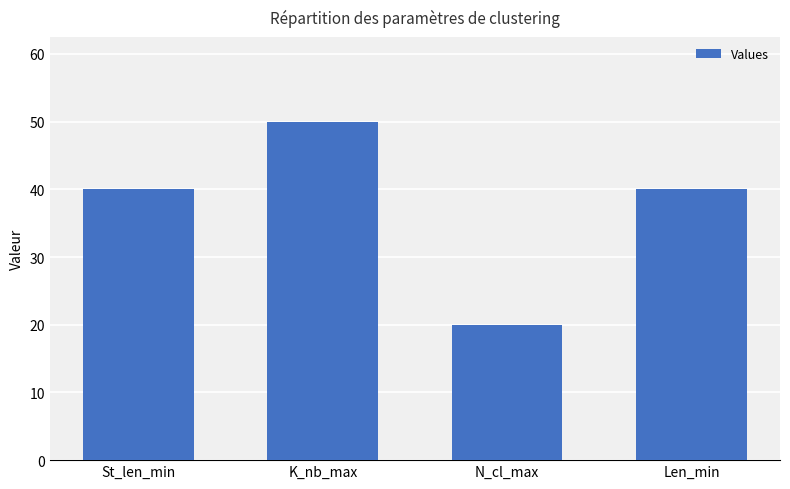

What is the maximum value shown in the chart?

50